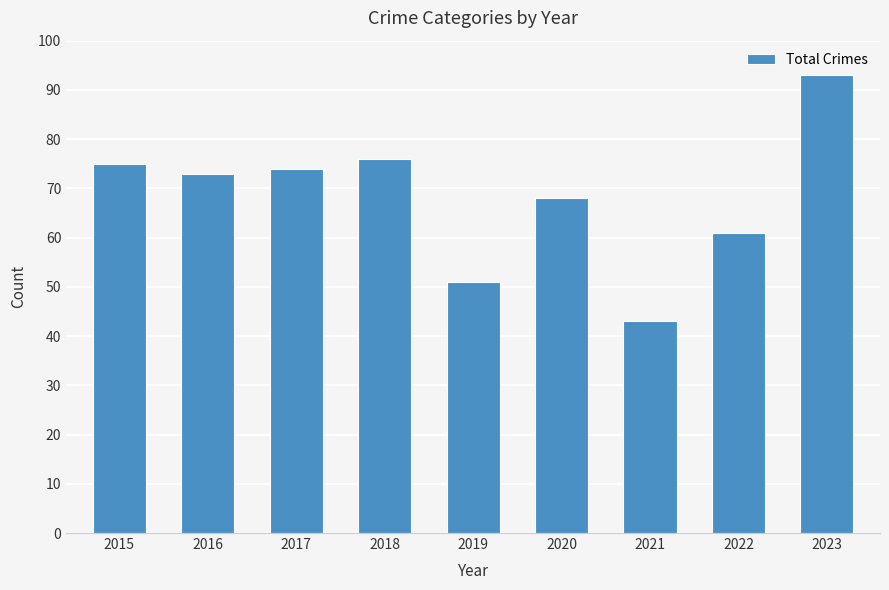

The chart shows a value of 61 at 2022. True or false?

True